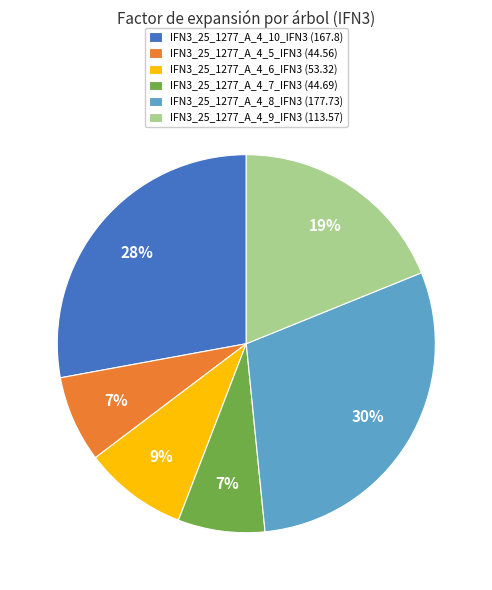

What percentage is the IFN3_25_1277_A_4_10_IFN3 slice, to the nearest percent?

28%